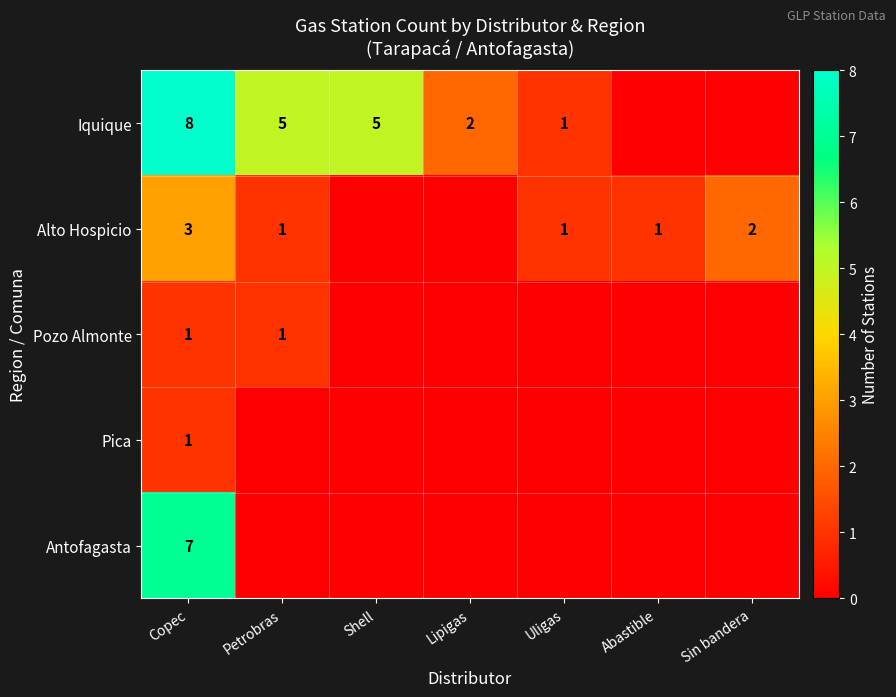

The Iquique series shows 8 at Copec. True or false?

True